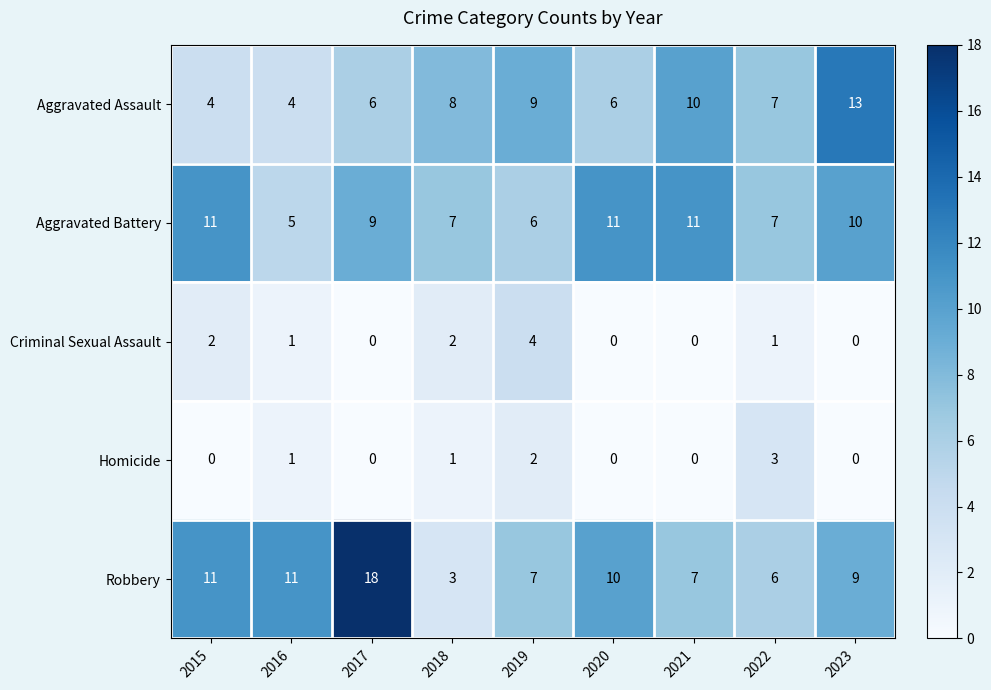

Is it true that Aggravated Battery equals 6 at 2021?

False